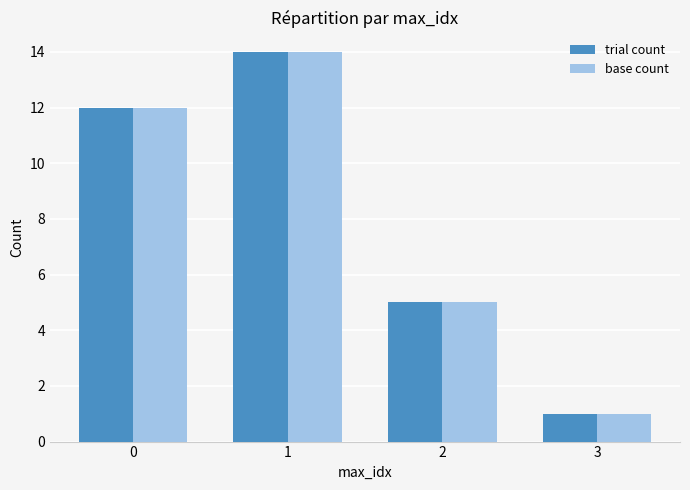

Which category has the lowest value across all series?

3